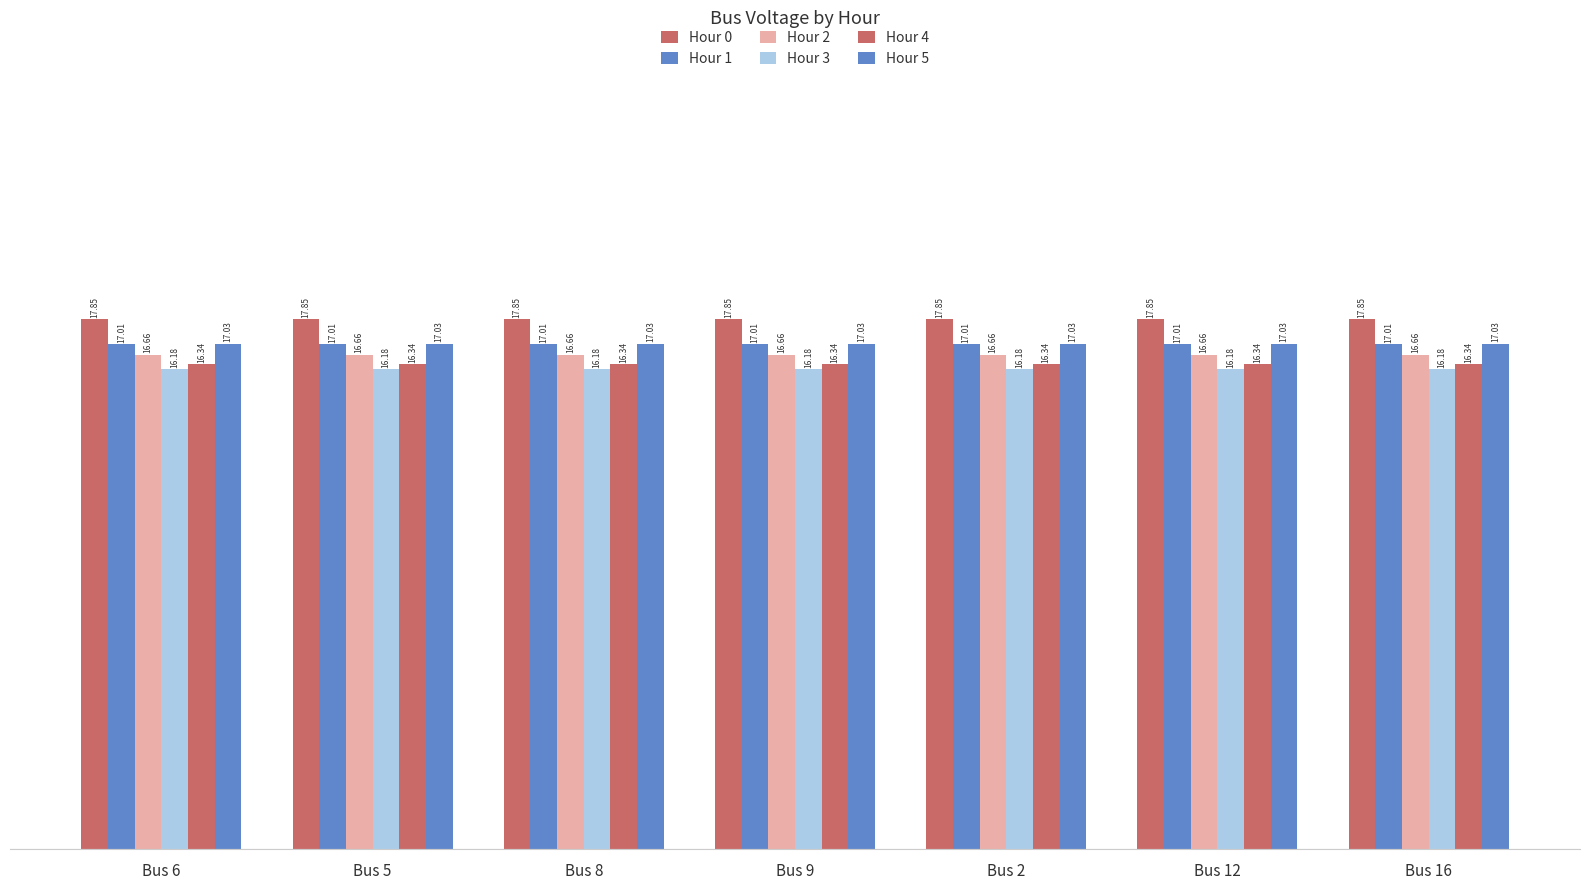

What is the label of the 2nd bar from the left?

Bus 5